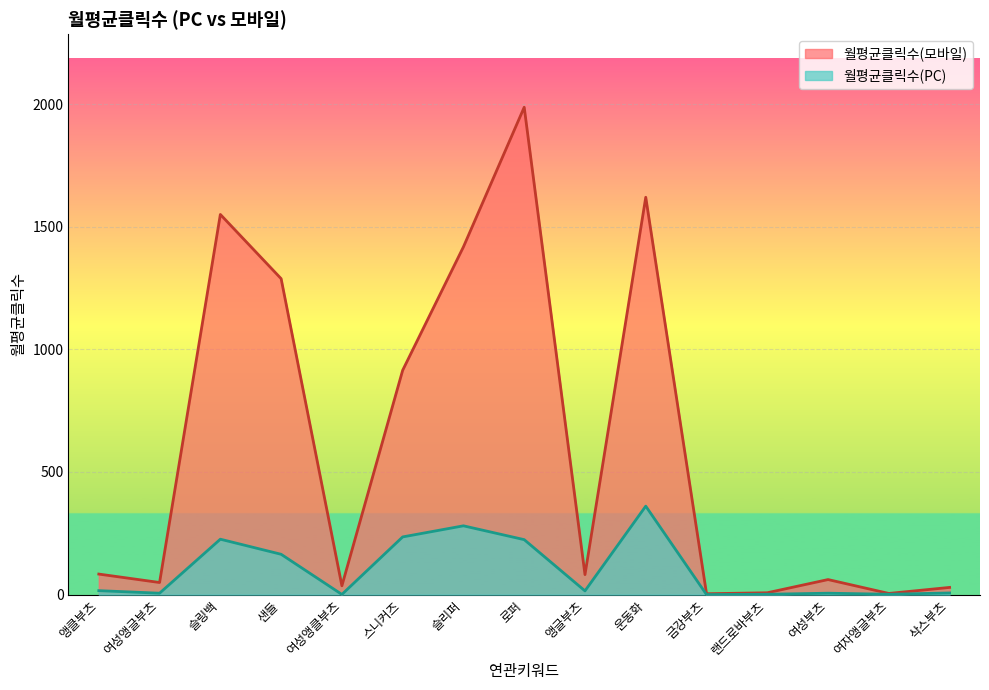

Reading left to right, transcribe all the data shown in this chart.

월평균클릭수(모바일): 앵클부츠=83.7	여성앵글부츠=49.3	슬링백=1550.2	샌들=1288.3	여성앵클부츠=35.9	스니커즈=914.7	슬리퍼=1418.0	로퍼=1987.3	앵글부츠=81.5	운동화=1620.3	금강부츠=3.5	랜드로바부츠=7.5	여성부츠=61.3	여자앵글부츠=4.7	삭스부츠=29.3
월평균클릭수(PC): 앵클부츠=16.1	여성앵글부츠=5.7	슬링백=225.9	샌들=164.4	여성앵클부츠=0.7	스니커즈=235.2	슬리퍼=280.5	로퍼=224.1	앵글부츠=15.1	운동화=360.7	금강부츠=0.1	랜드로바부츠=1.4	여성부츠=5.7	여자앵글부츠=1.4	삭스부츠=6.7